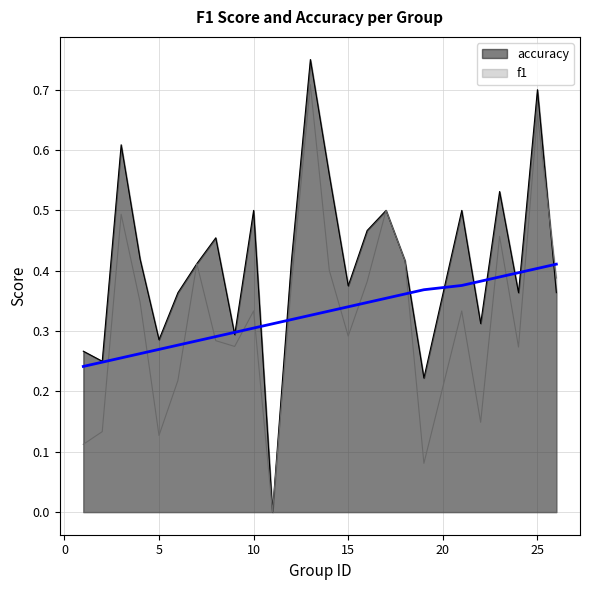

Count the f1 values in the range 0 to 1.

25